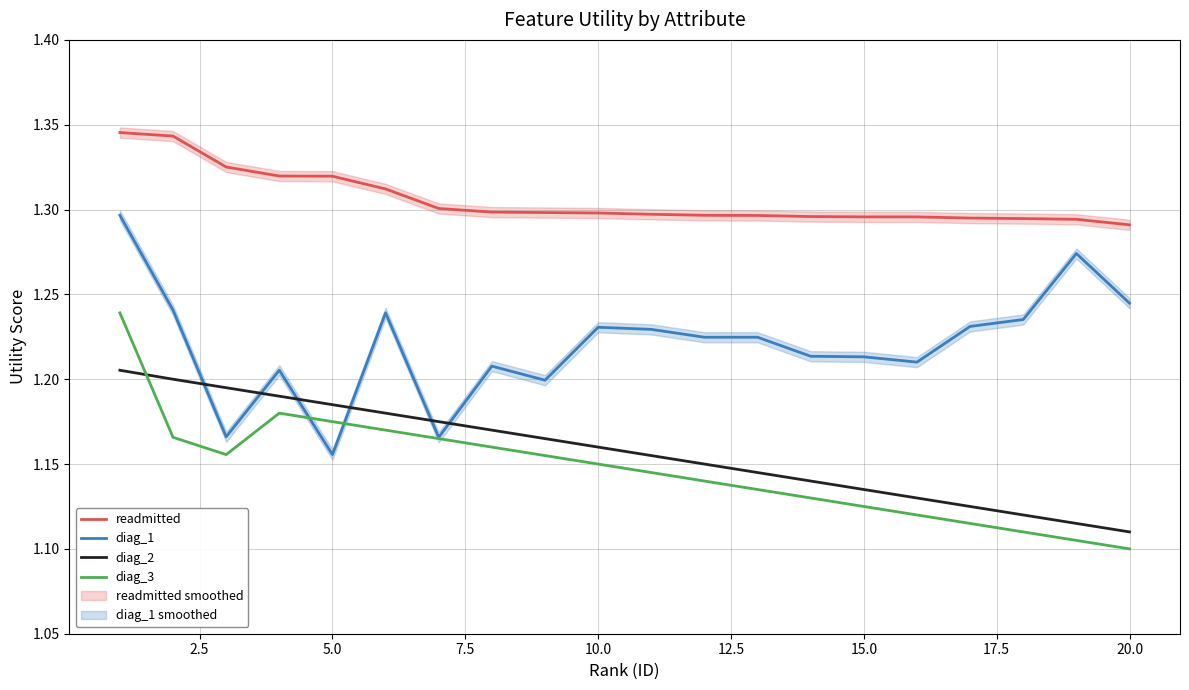

List the series in order of their peak value, lowest first.

diag_2, diag_3, diag_1, readmitted